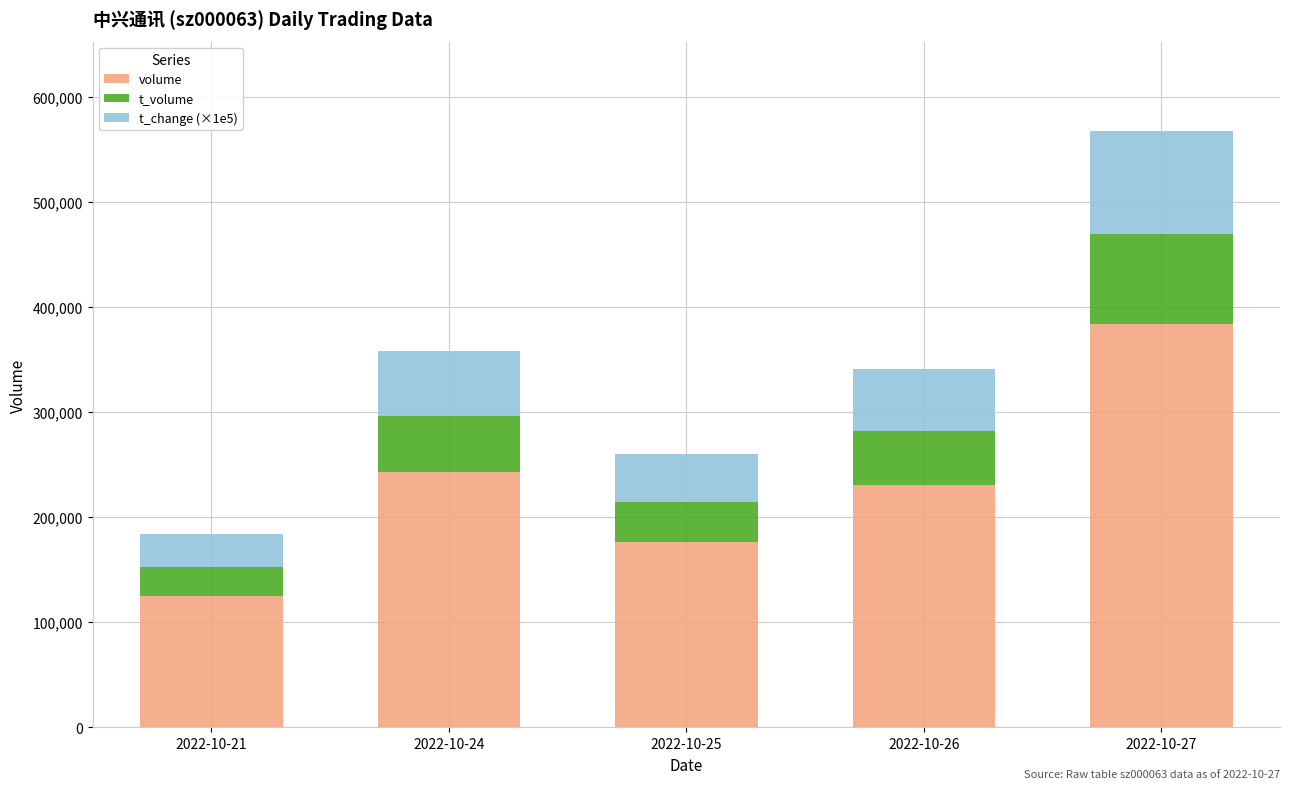

What is the difference between the volume values at 2022-10-27 and 2022-10-24?

140336